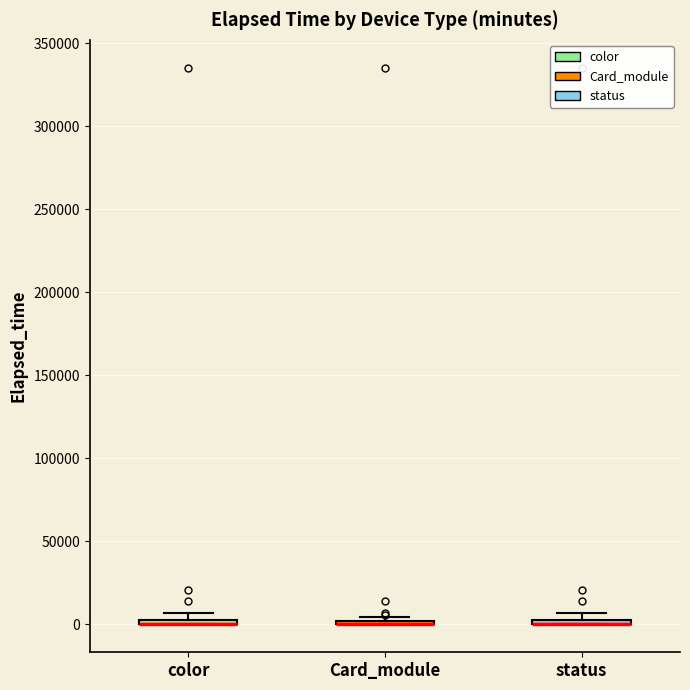

Where is the upper edge of the box for color on the y-axis? The values are not printed on the chart, so give them approximately, as read against the axis.

5000